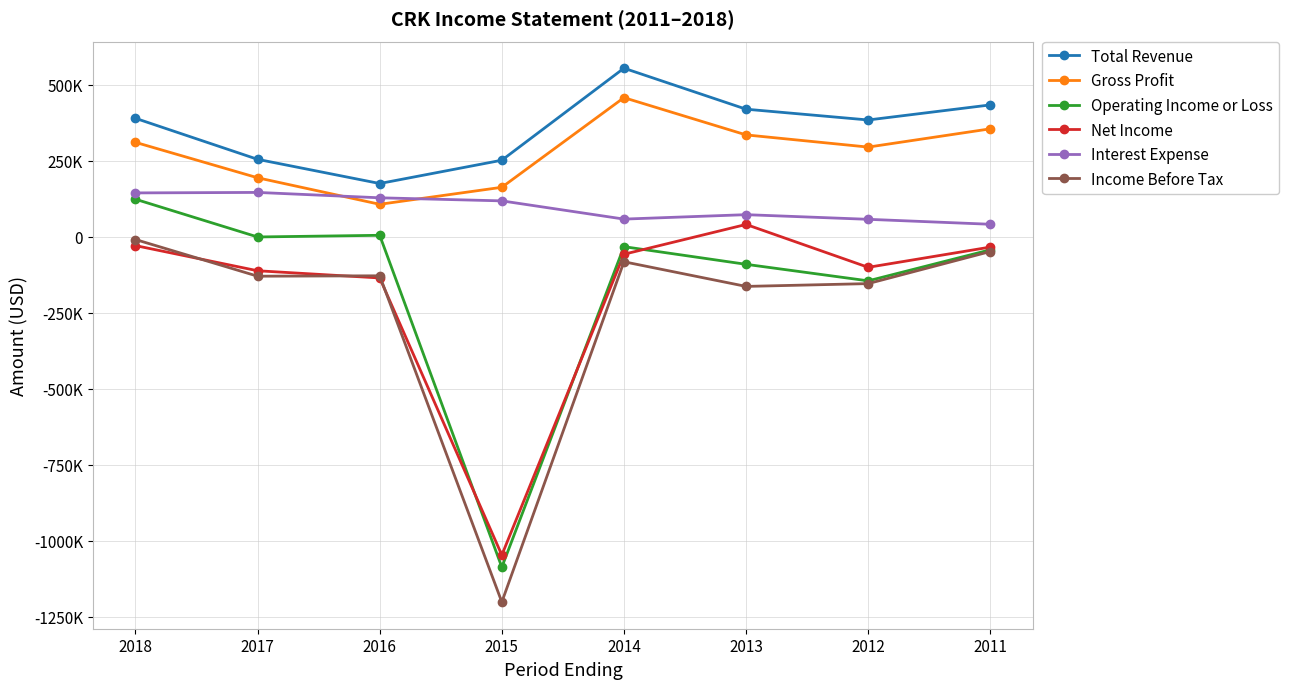

What are all the series names shown in the legend?

Total Revenue, Gross Profit, Operating Income or Loss, Net Income, Interest Expense, Income Before Tax